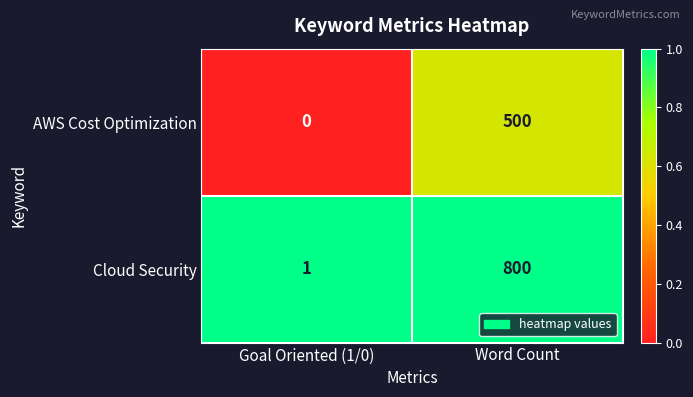

Which series has the largest total across all categories?

Cloud Security